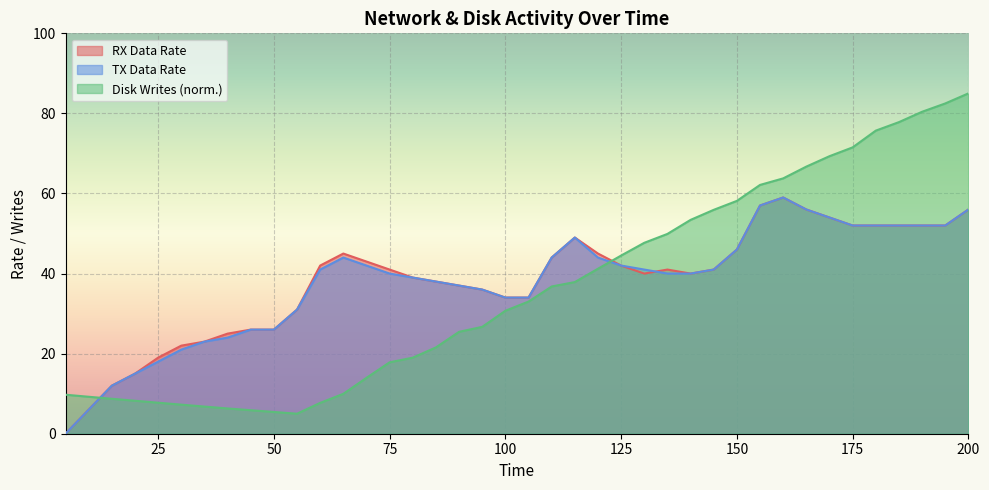

How many data points in Disk Writes are above 33?

20